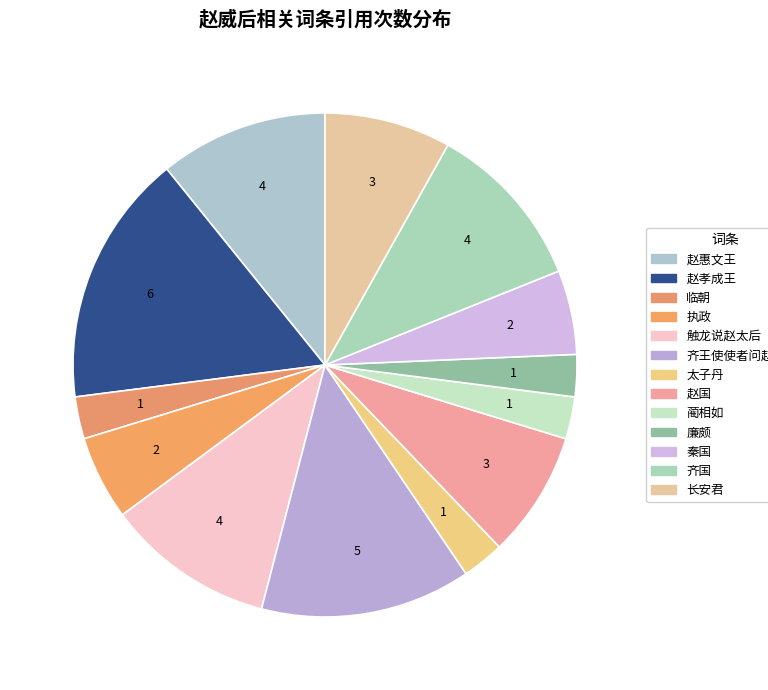

True or false: 太子丹 accounts for 3% of the total.

True